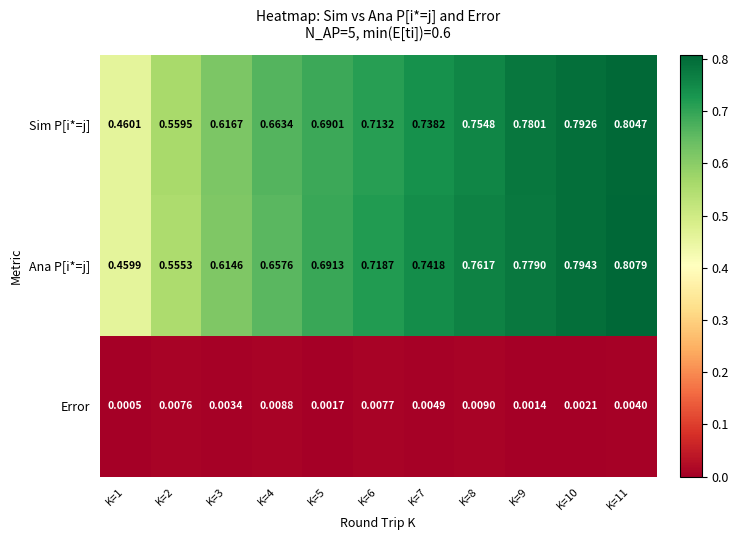

Which series has the largest range (max minus min)?

Ana P[i*=j]